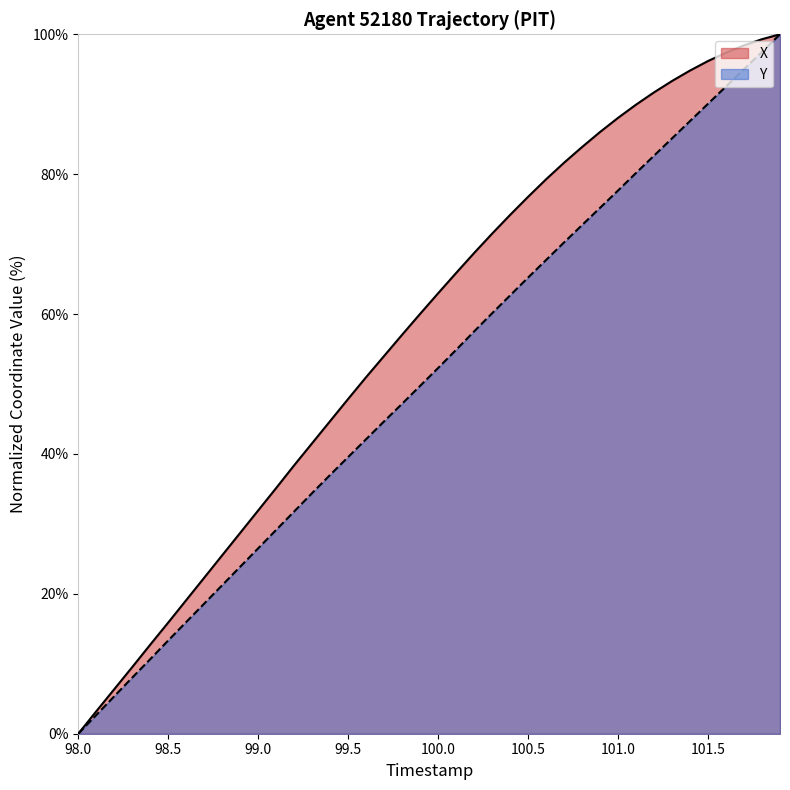

Rank the series by their average value, from highest to lowest.

X, Y